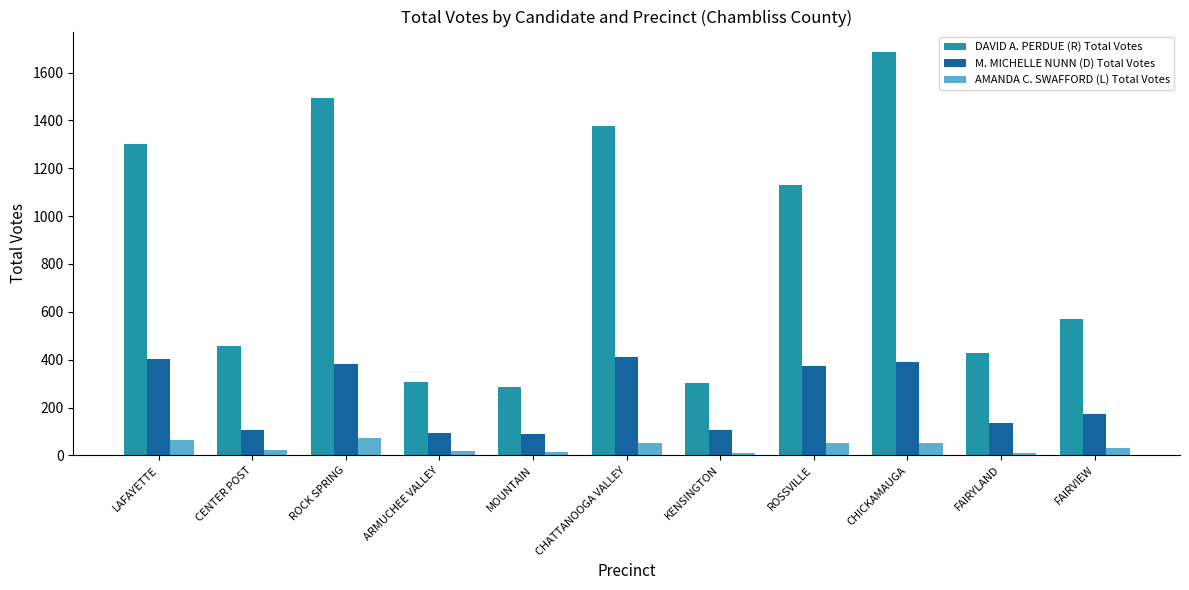

Is the value of AMANDA C. SWAFFORD (L) Total Votes at KENSINGTON greater than the value of M. MICHELLE NUNN (D) Total Votes at FAIRVIEW?

No